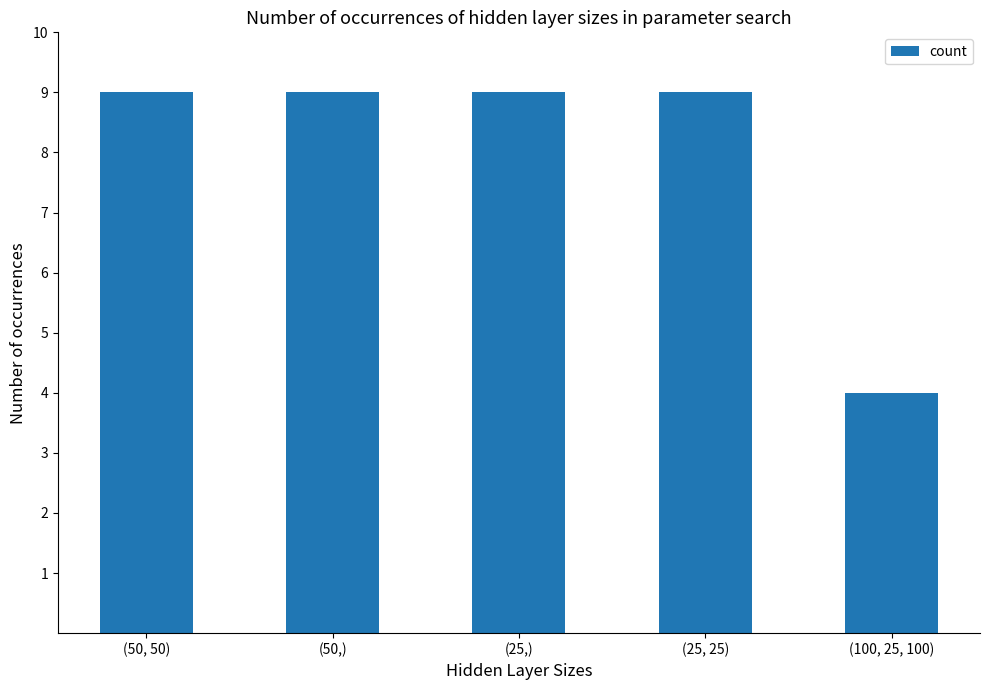

Count the number of categories in the chart.

5